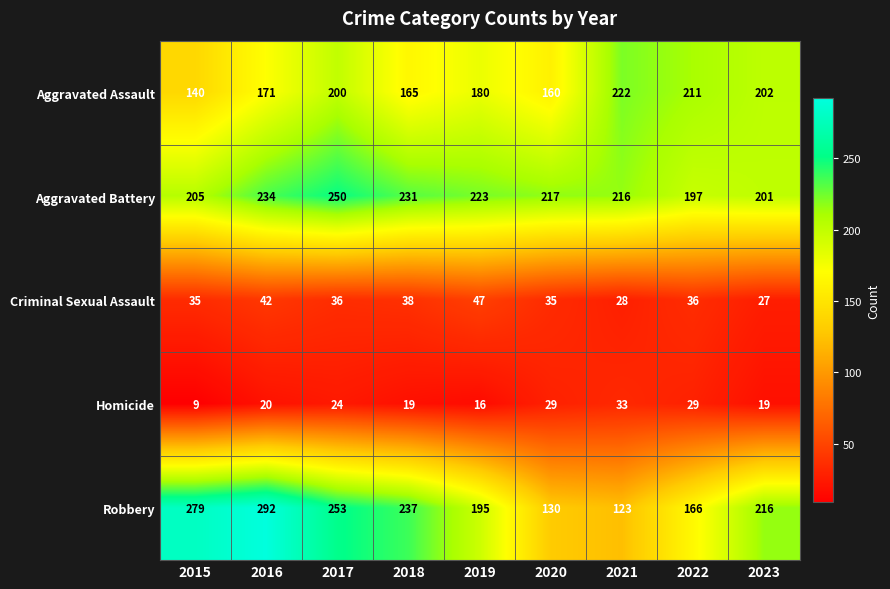

Which series changed the most between 2016 and 2018?

Robbery